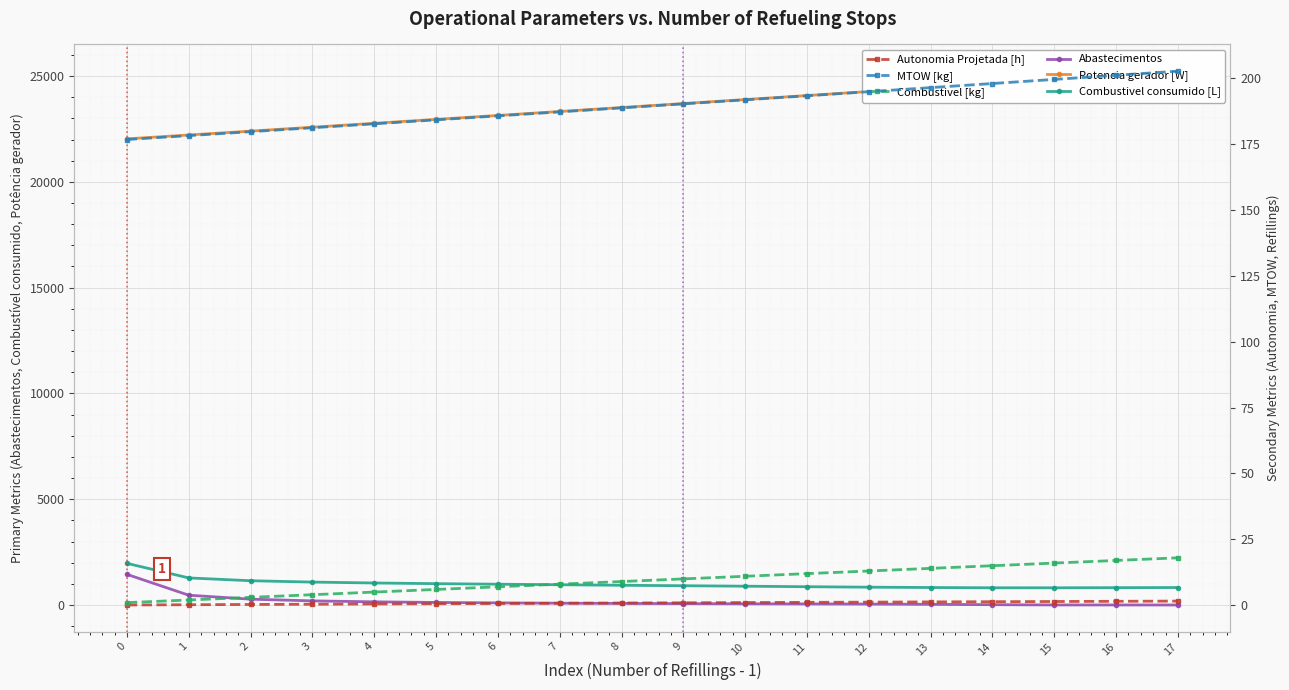

What is the average value of the Combustivel consumido [L] series?

999.7